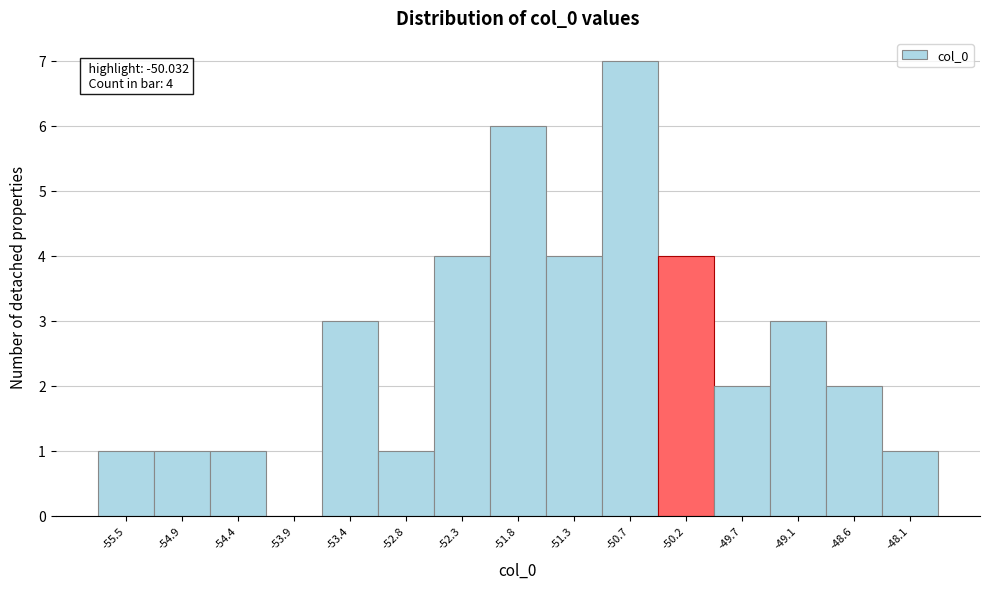

Reading left to right, extract all data points from this chart.

-55.5=1	-54.9=1	-54.4=1	-53.9=0	-53.4=3	-52.8=1	-52.3=4	-51.8=6	-51.3=4	-50.7=7	-50.2=4	-49.7=2	-49.1=3	-48.6=2	-48.1=1